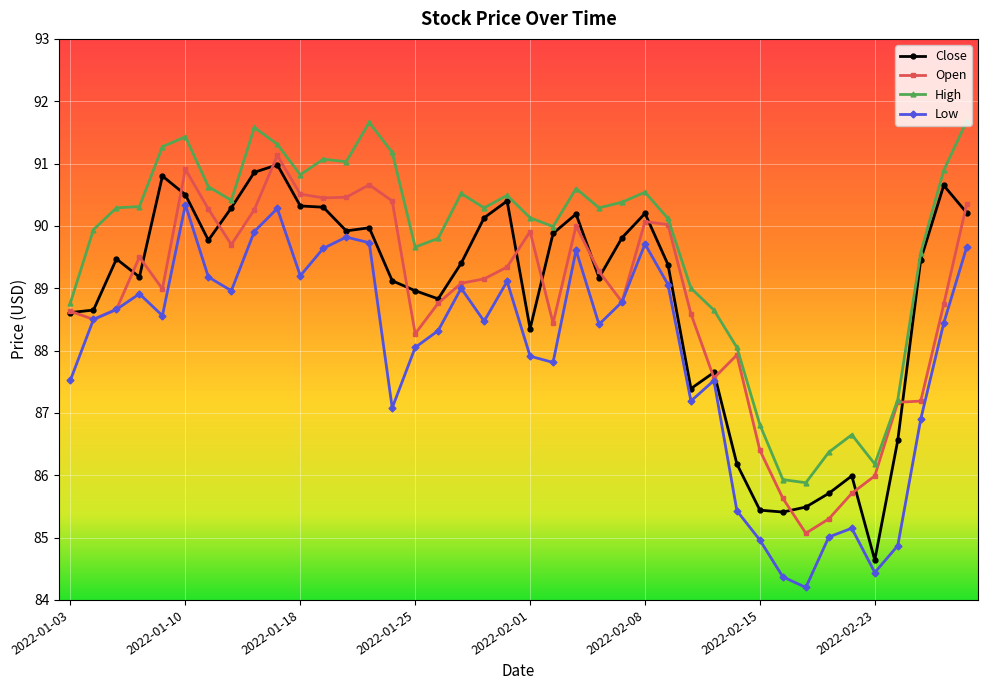

True or false: Low has more than 1 points higher than both neighbors.

True